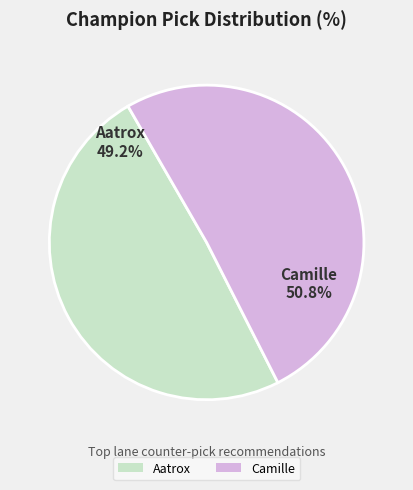

Approximately how many times larger is the value at Camille compared to Aatrox?

1.0